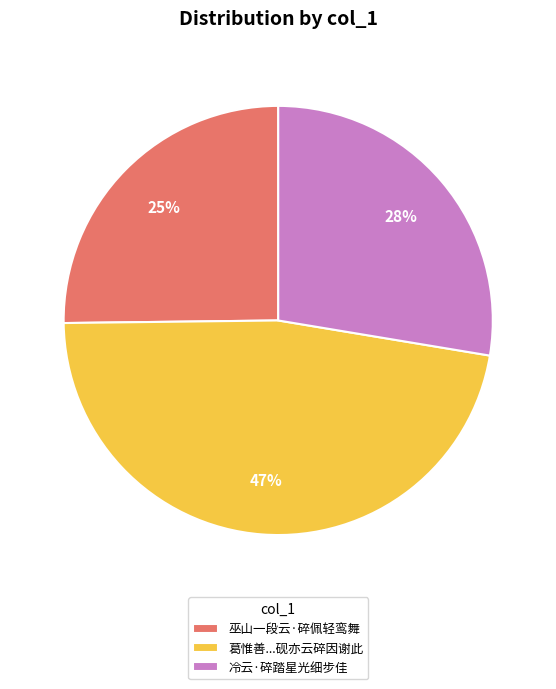

Is there any slice that represents more than half of the pie?

No